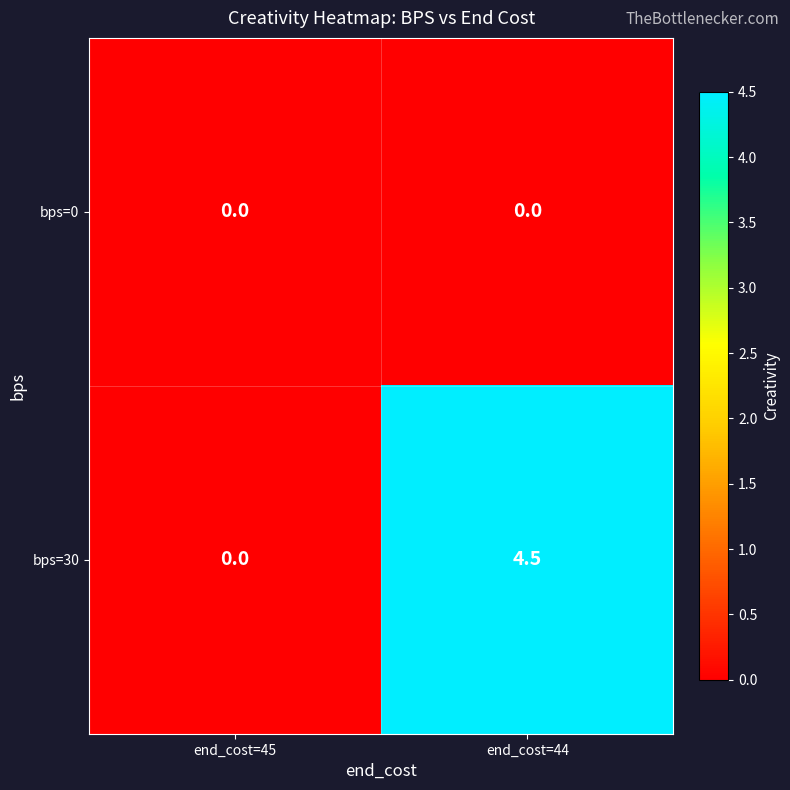

Which series has the largest total across all categories?

bps=30